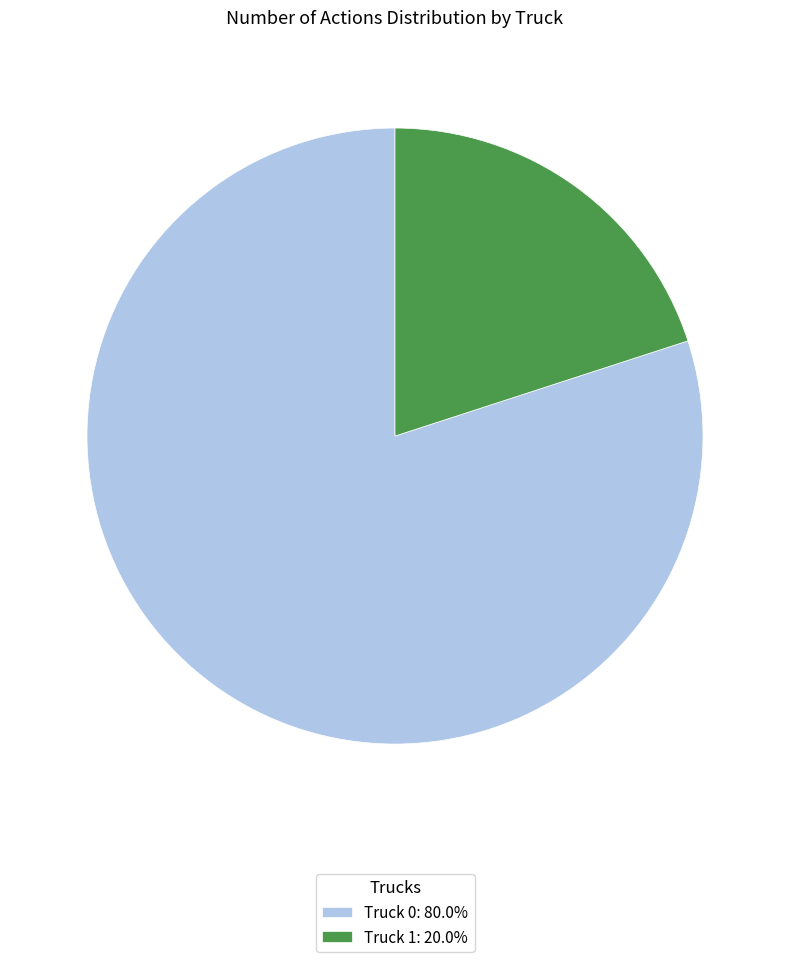

How many segments does this pie chart have?

2